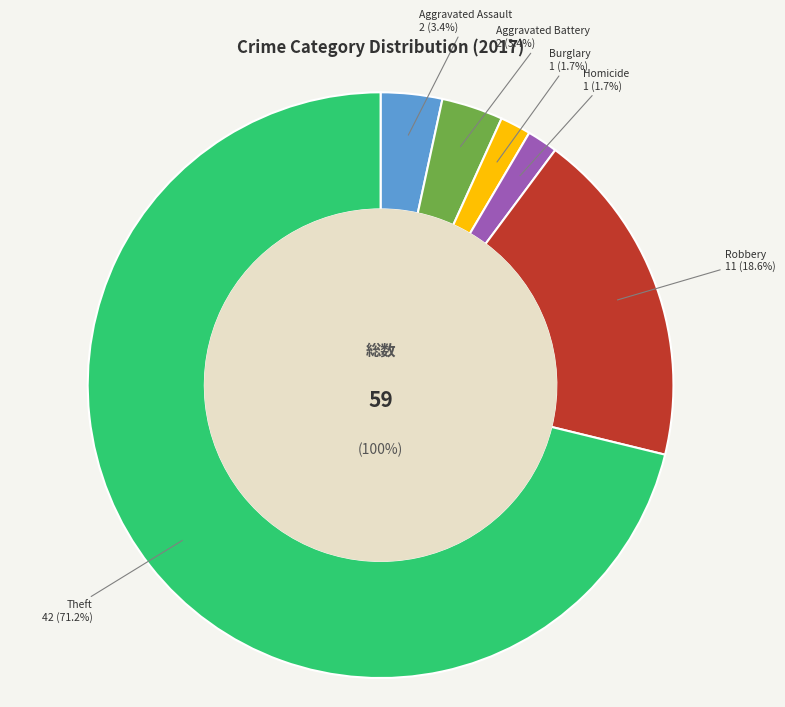

What percentage is NOT represented by Aggravated Battery?

96.6%